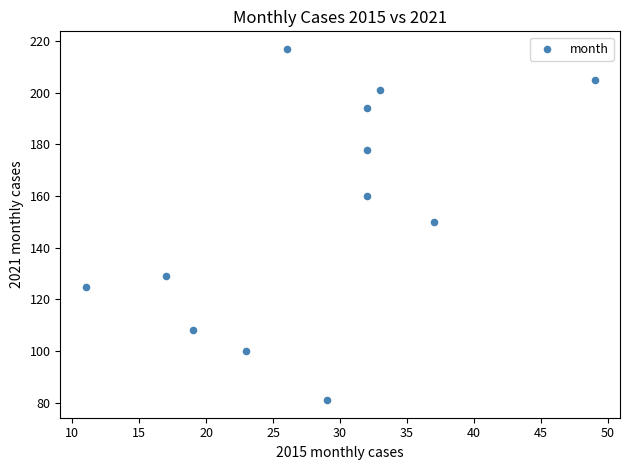

What is the average X value?

28